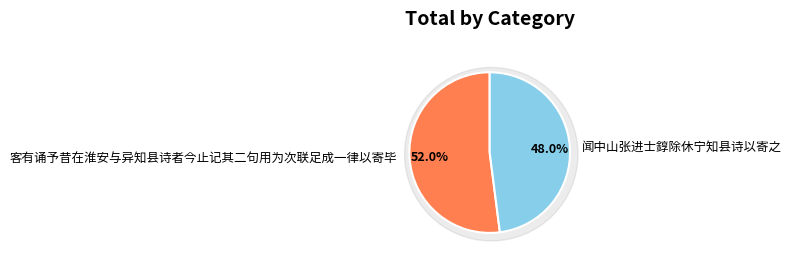

What percentage do 客有诵予昔在淮安与异知县诗者今止记其二句用为次联足成一律以寄毕 and 闻中山张进士錞除休宁知县诗以寄之 together represent?

100.0%